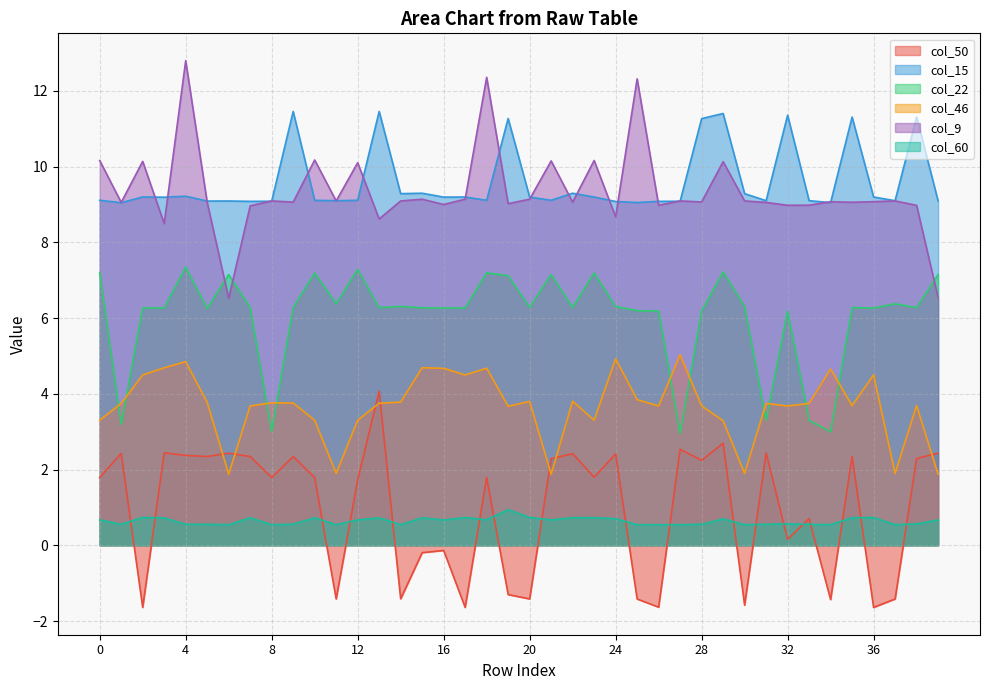

What are all the series names shown in the legend?

col_50, col_15, col_22, col_46, col_9, col_60